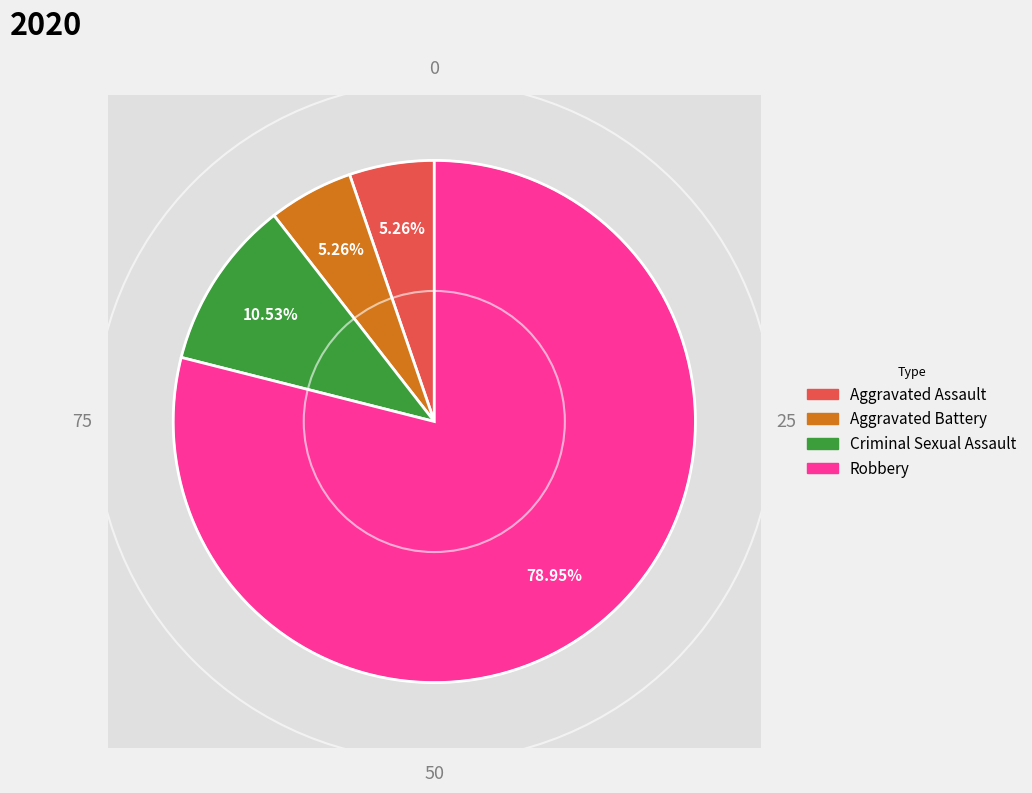

What is the total percentage of Criminal Sexual Assault and Aggravated Battery?

15.8%